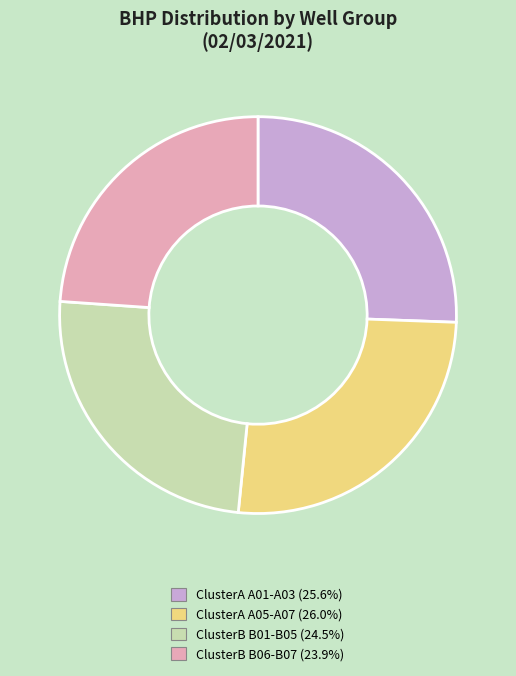

Is there any slice that represents more than half of the pie?

No